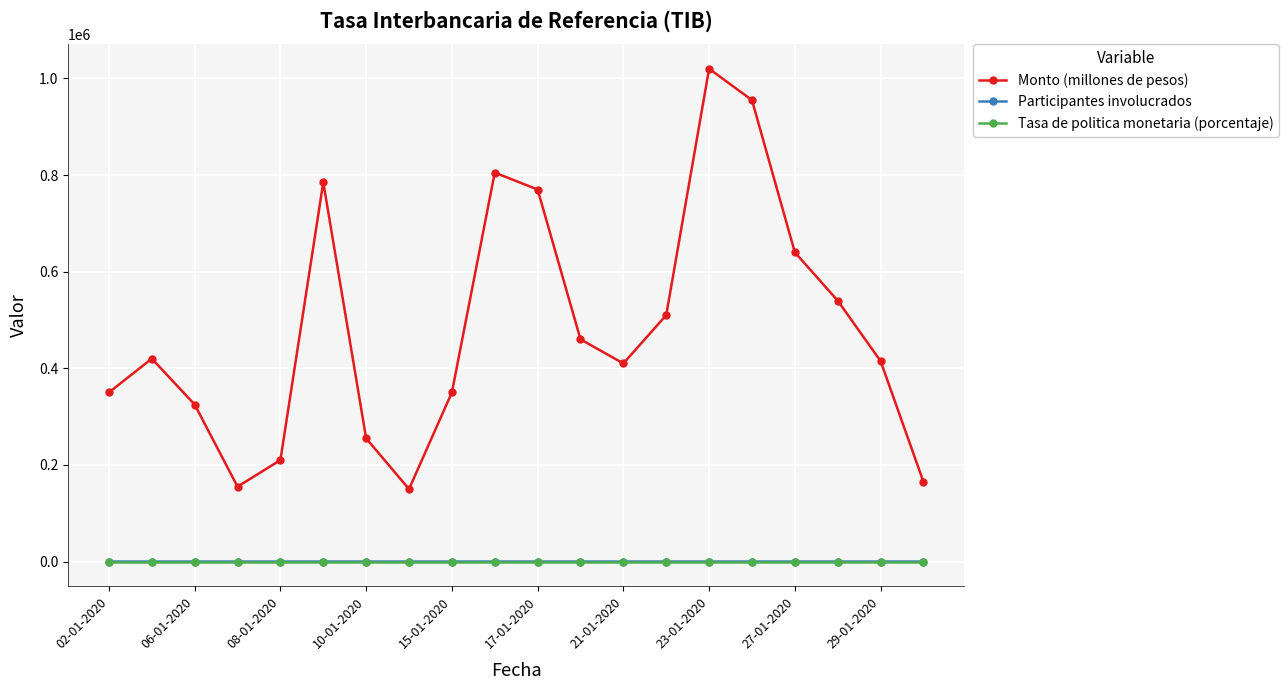

How many categories are shown in the chart?

20